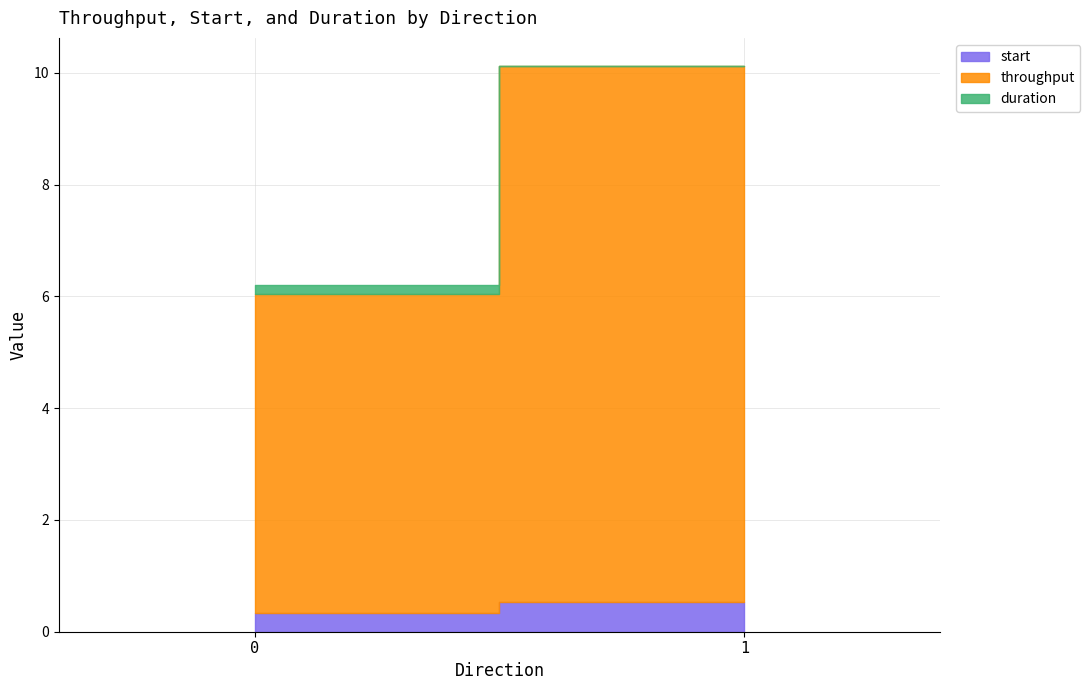

Reading left to right, transcribe all the data shown in this chart.

start: 0.3	0.5
throughput: 5.7	9.6
duration: 0.2	0.0